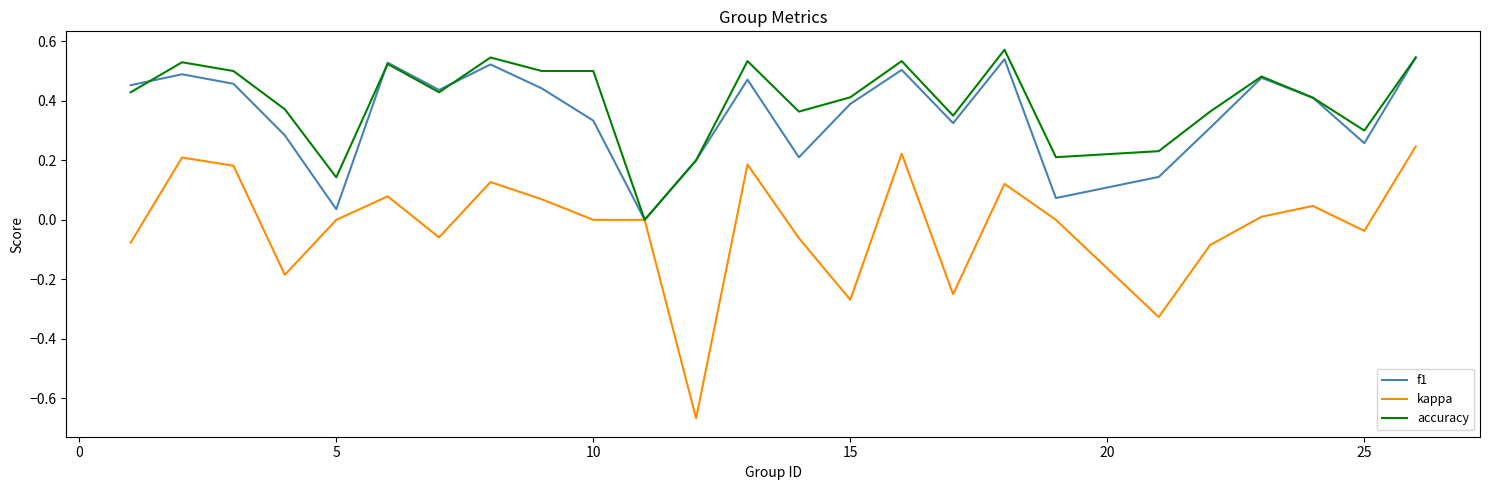

What is the sum of all f1 values?

8.8